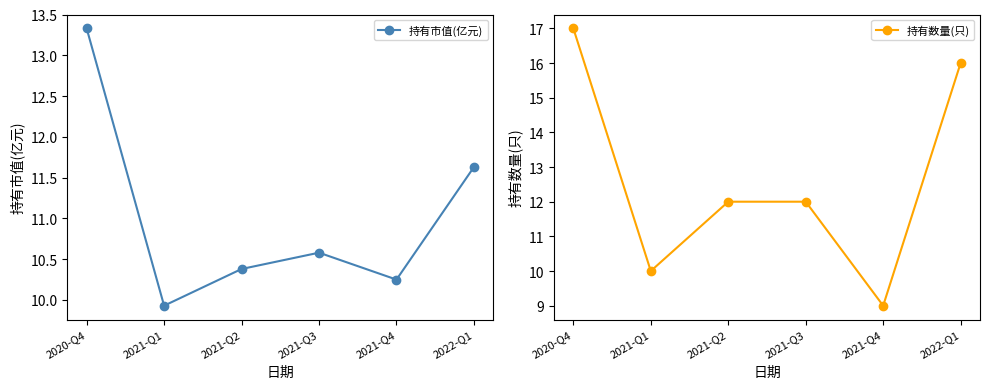

What is the sum of the 持有市值(亿元) values at 2022-Q1 and 2021-Q3?

22.2